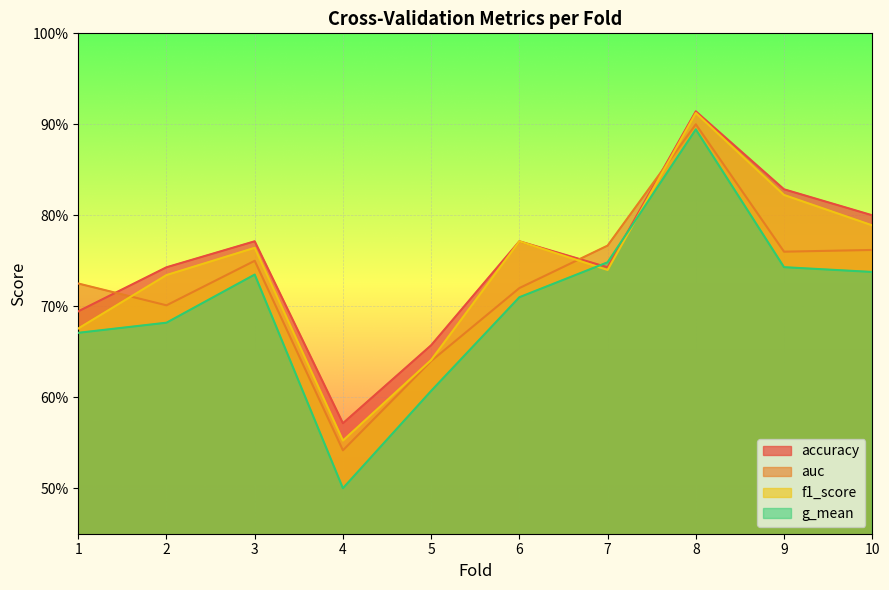

At which label does auc reach its peak?

8